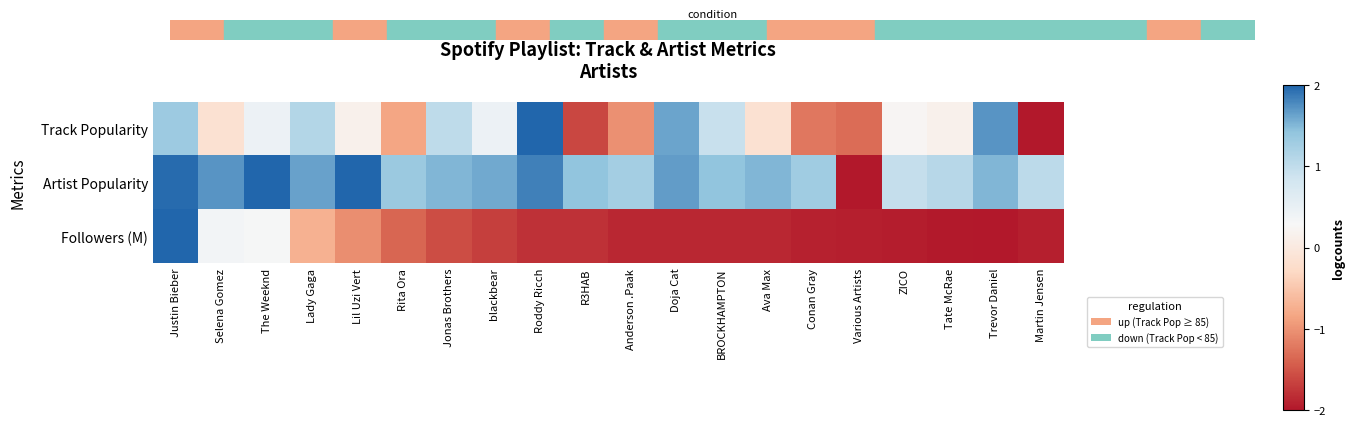

How many series are shown in this chart?

3